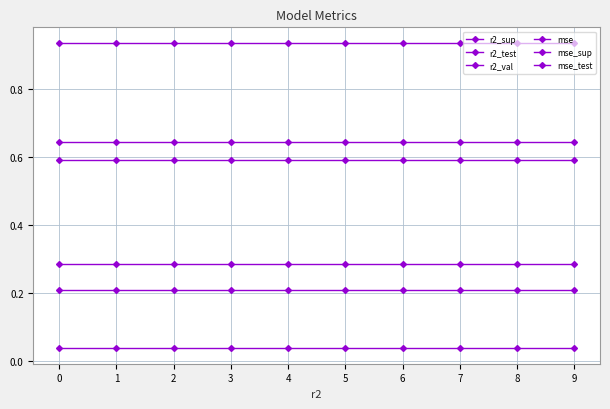

At how many categories does at least one series exceed 0?

10